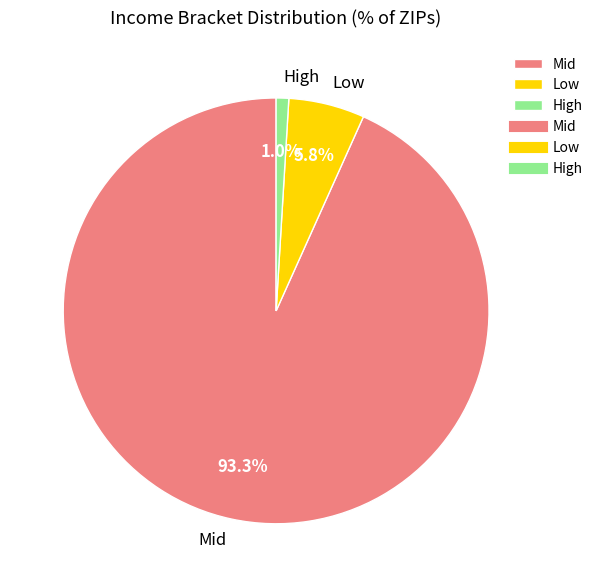

How many slices are in this pie chart?

3